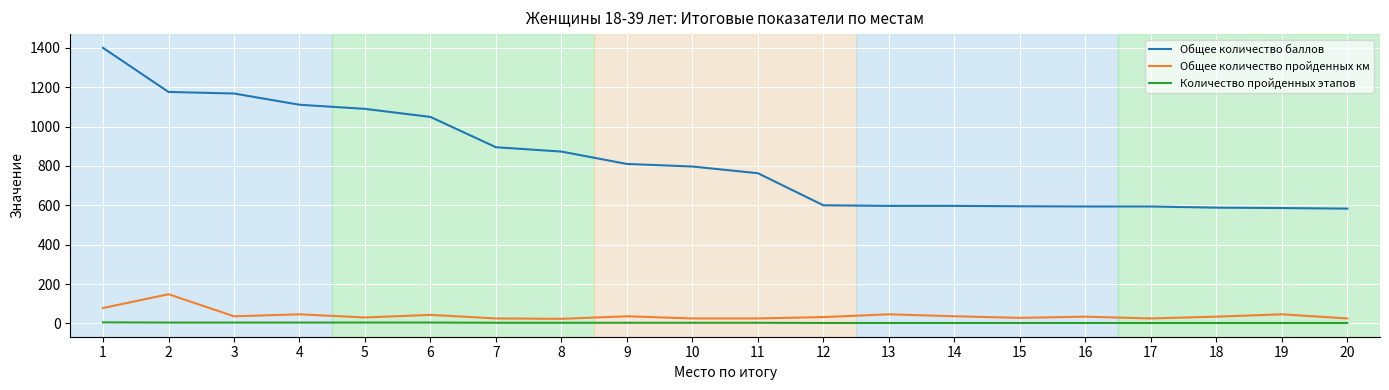

Which series has the largest range (max minus min)?

Общее количество баллов